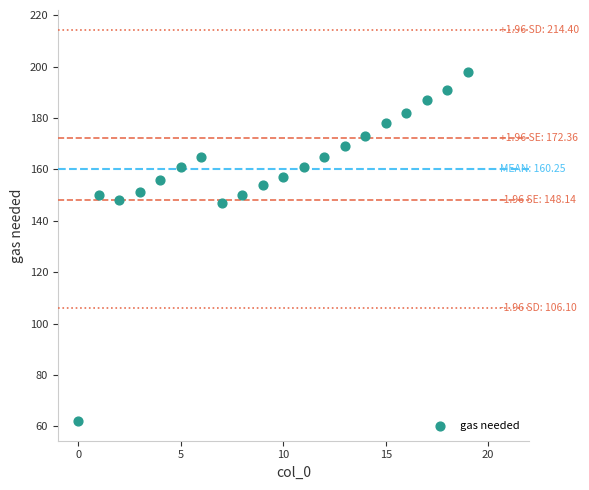

What is the range of Y values (max minus min)?

136